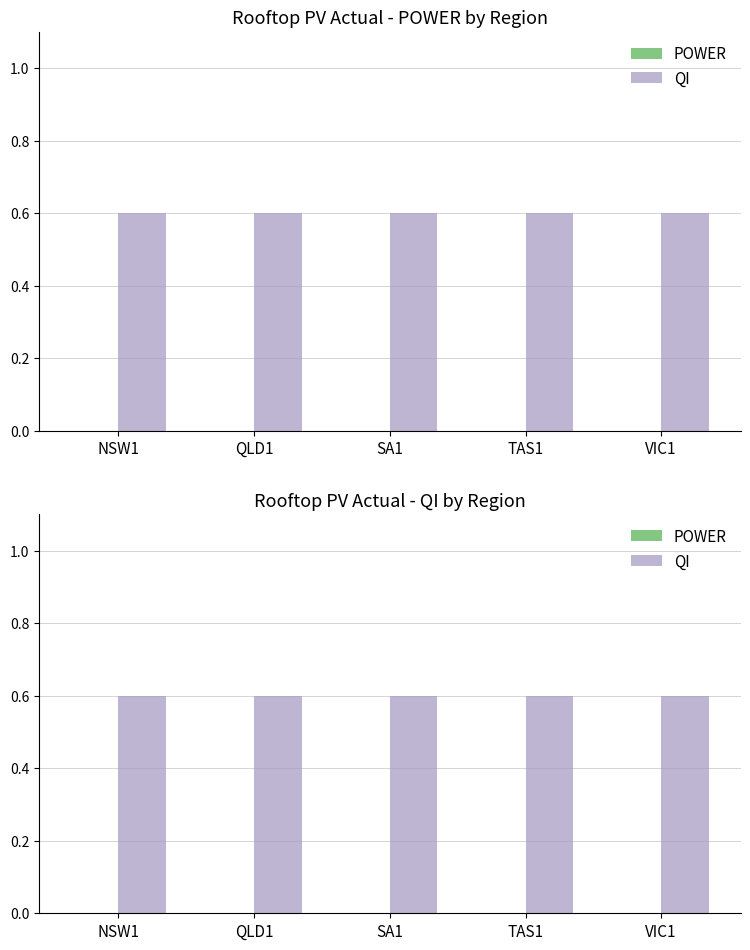

At which category is the sum across all series the highest?

NSW1